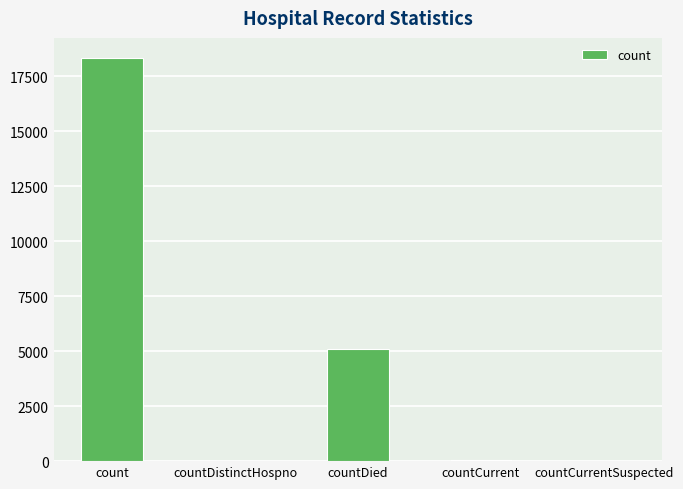

Which has a higher value, countCurrentSuspected or countDied?

countDied